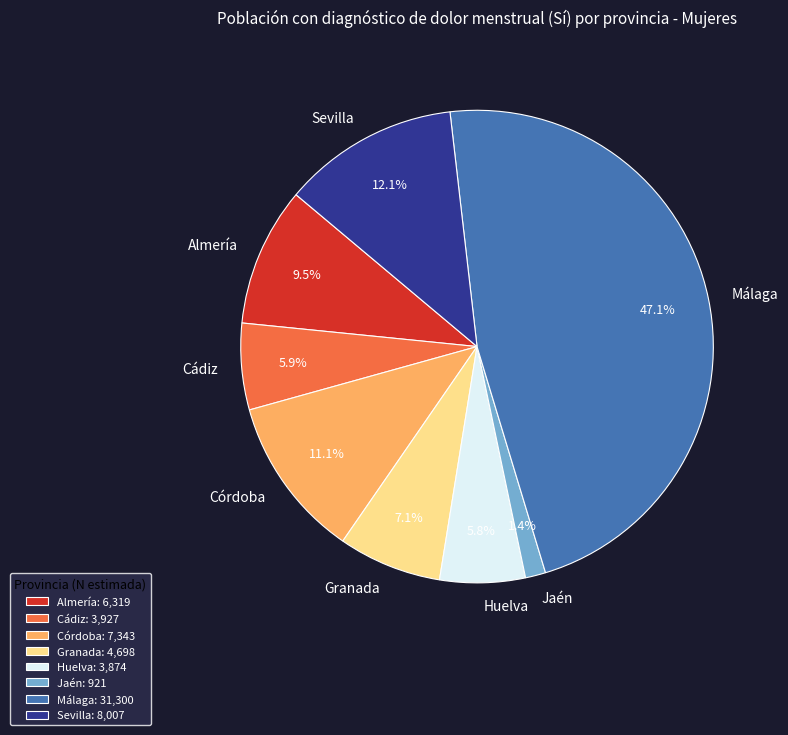

Is it true that Cádiz is 19% of the pie?

False